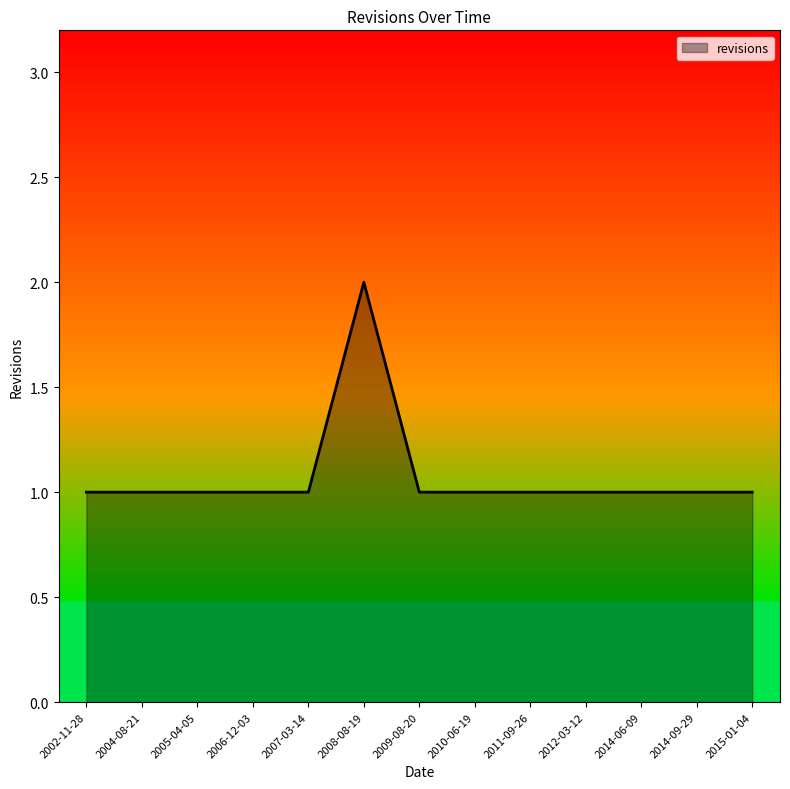

Reading left to right, extract all data points from this chart.

1	1	1	1	1	2	1	1	1	1	1	1	1